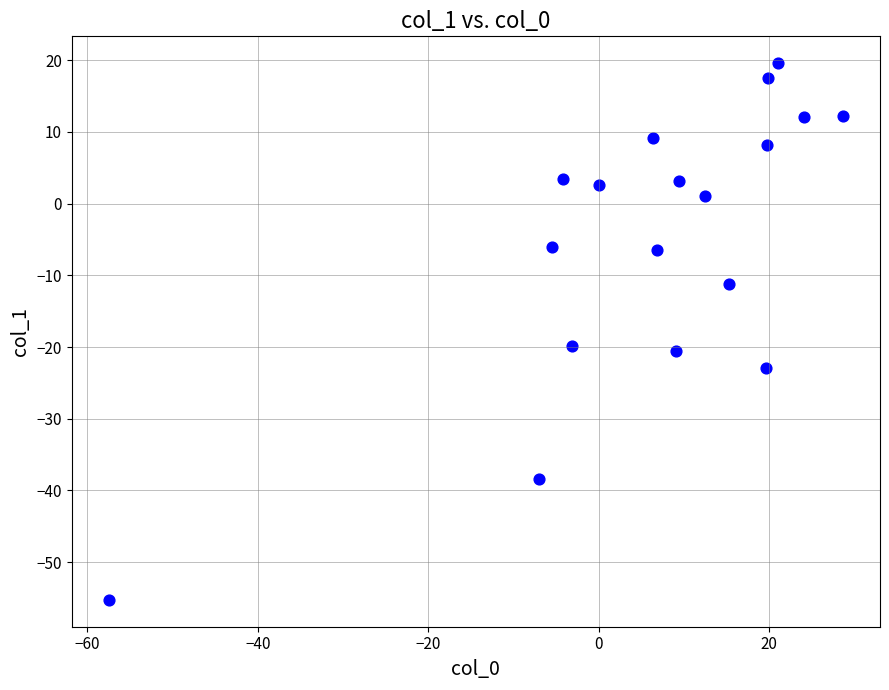

What is the range of X values (max minus min)?

86.2